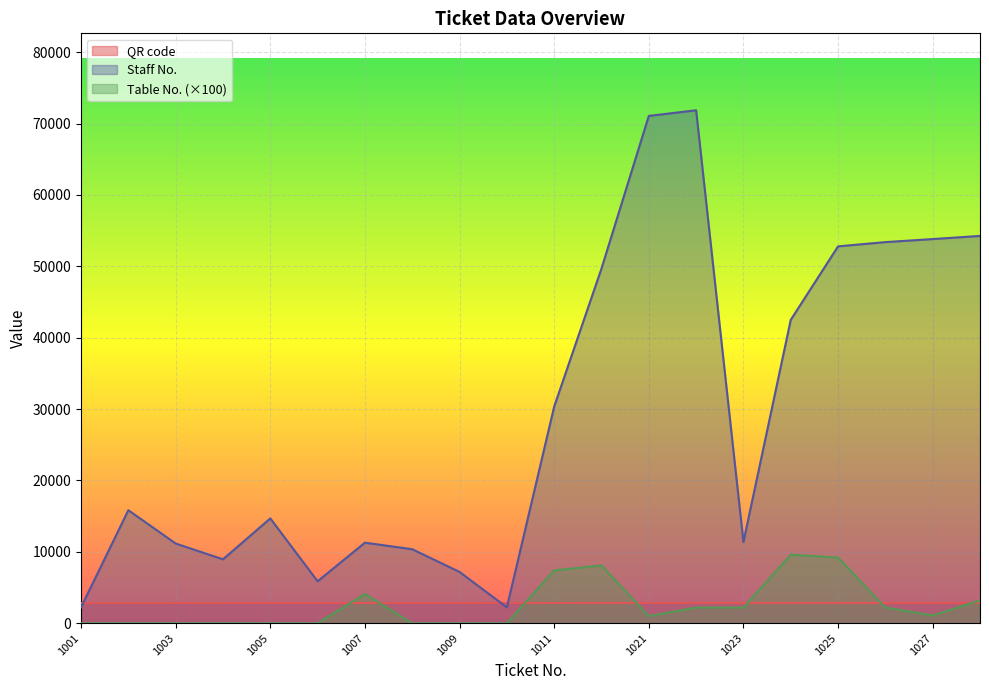

Which series has the widest spread of values?

Staff No.